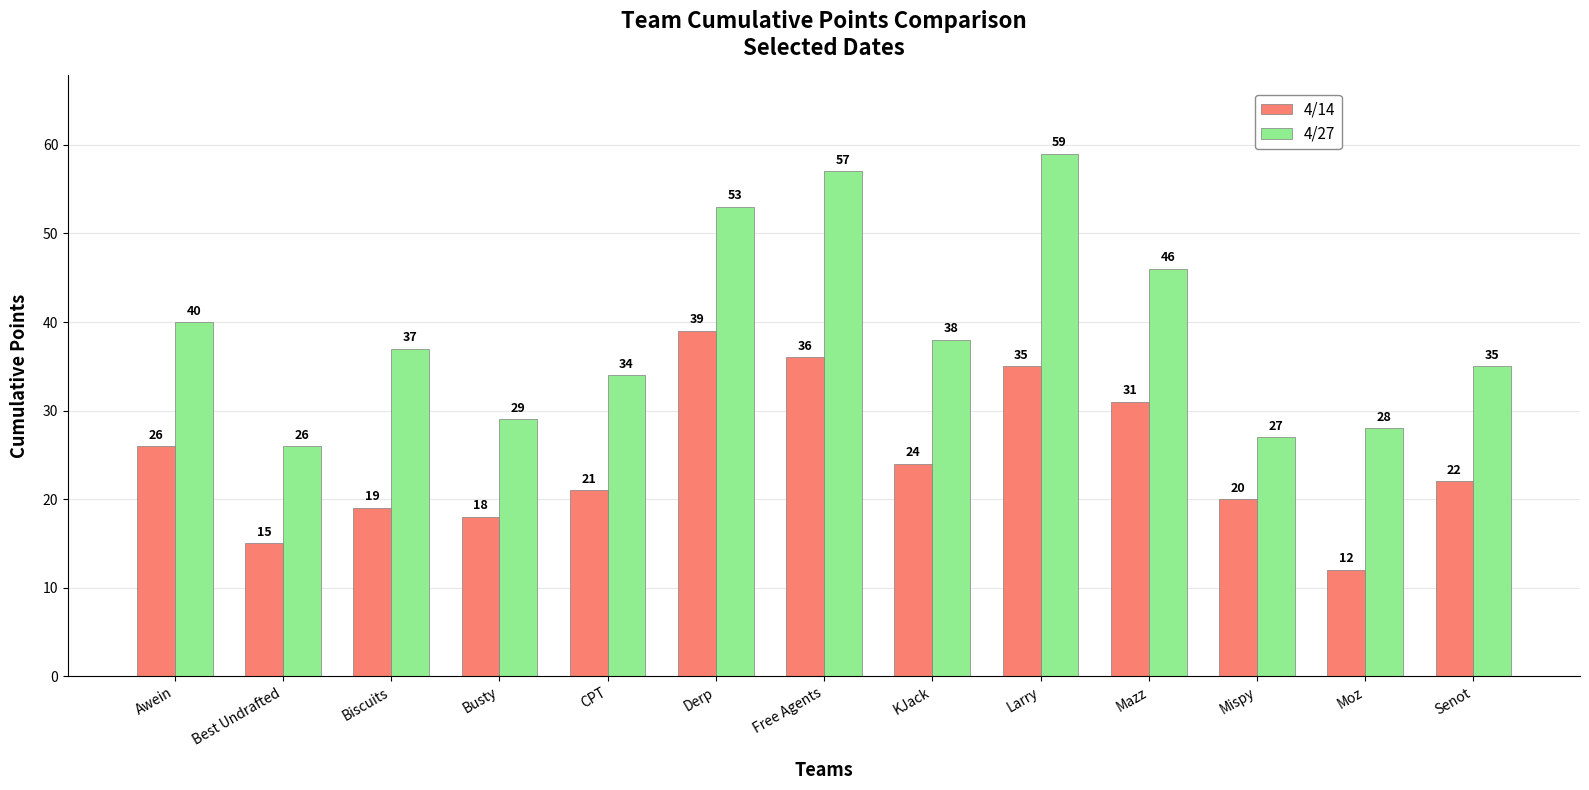

At Awein, list the series in order from largest to smallest.

4/27, 4/14